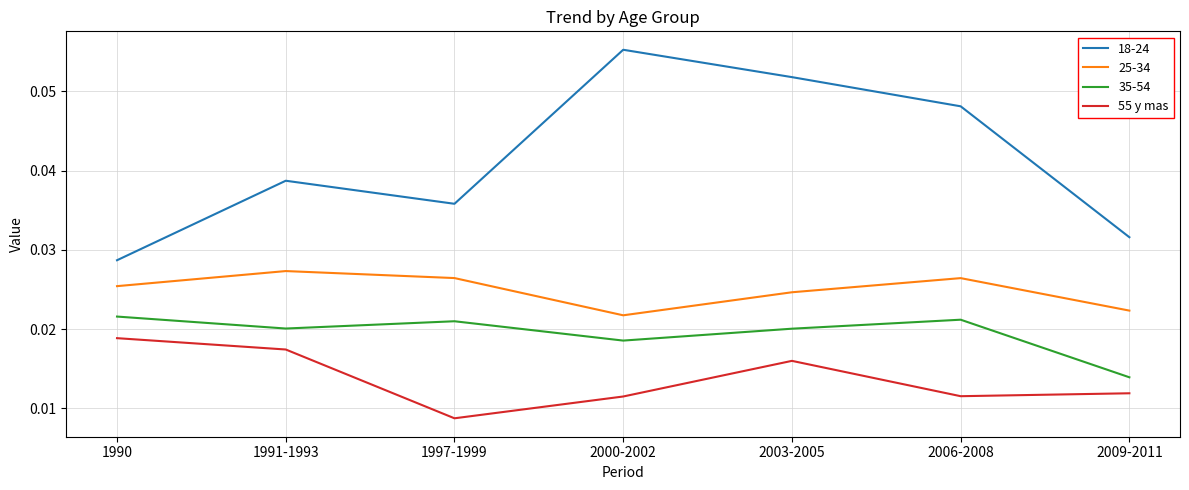

At 2006-2008, list the series in order from smallest to largest.

55 y mas, 35-54, 25-34, 18-24